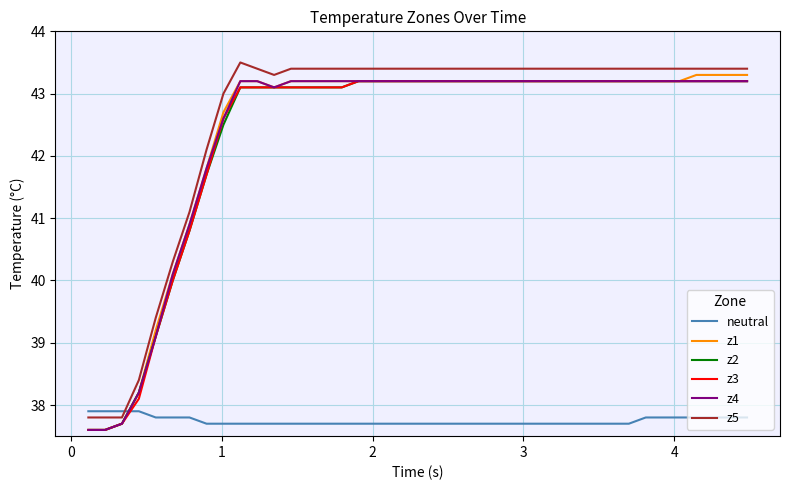

Which series ends up on top after the final intersection of z4 and neutral?

z4